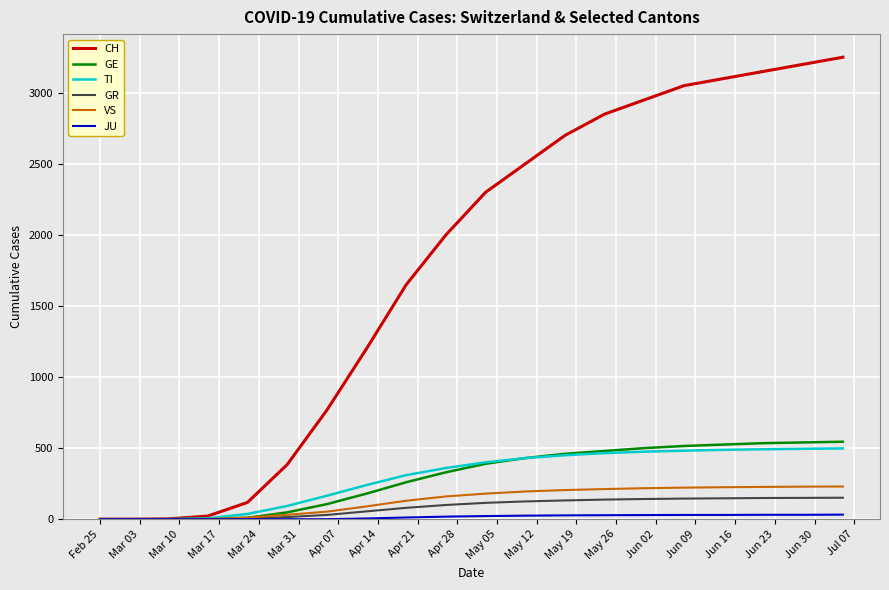

What is the maximum value for GE?

545